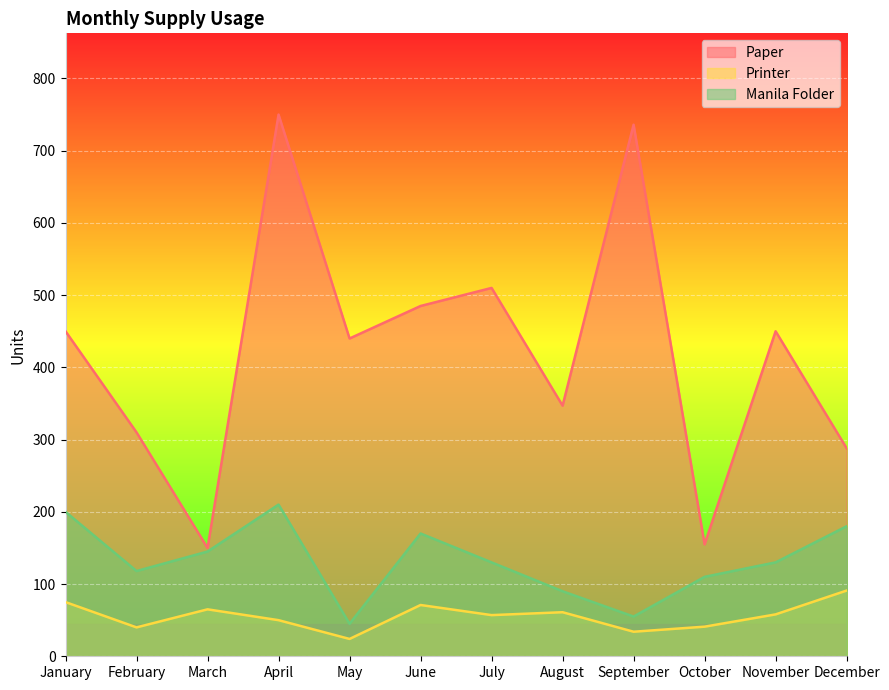

The value of Paper at May is 693. True or false?

False